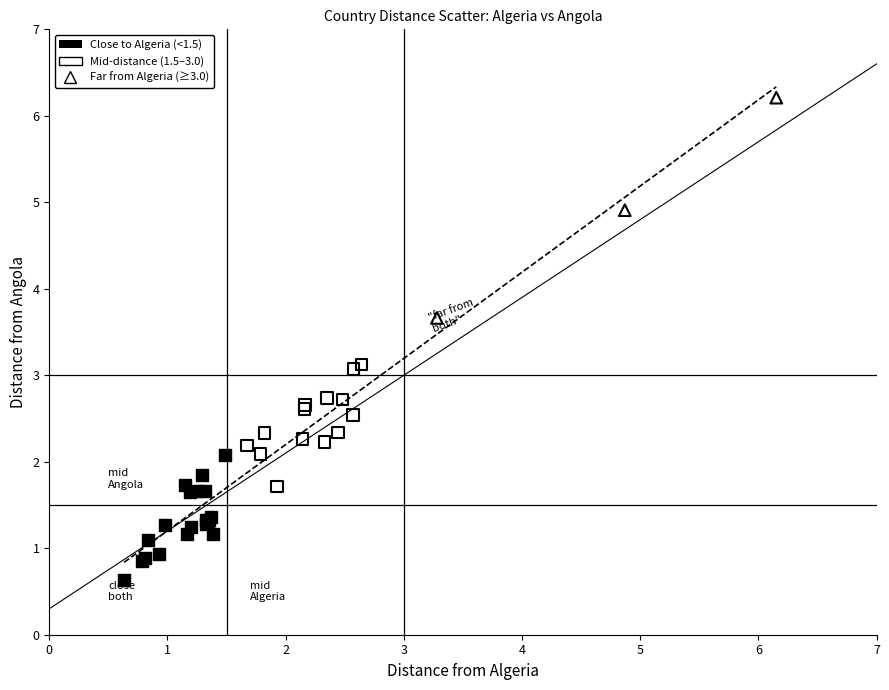

Which series reaches the minimum Y coordinate?

Close to Algeria (<1.5)